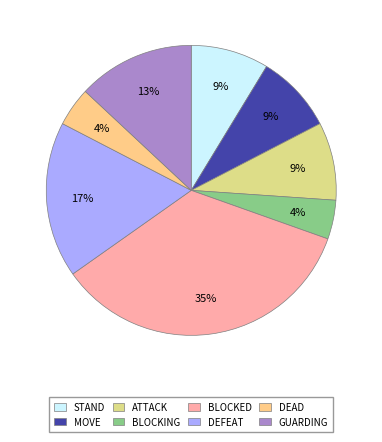

Is there a majority slice in this chart?

No